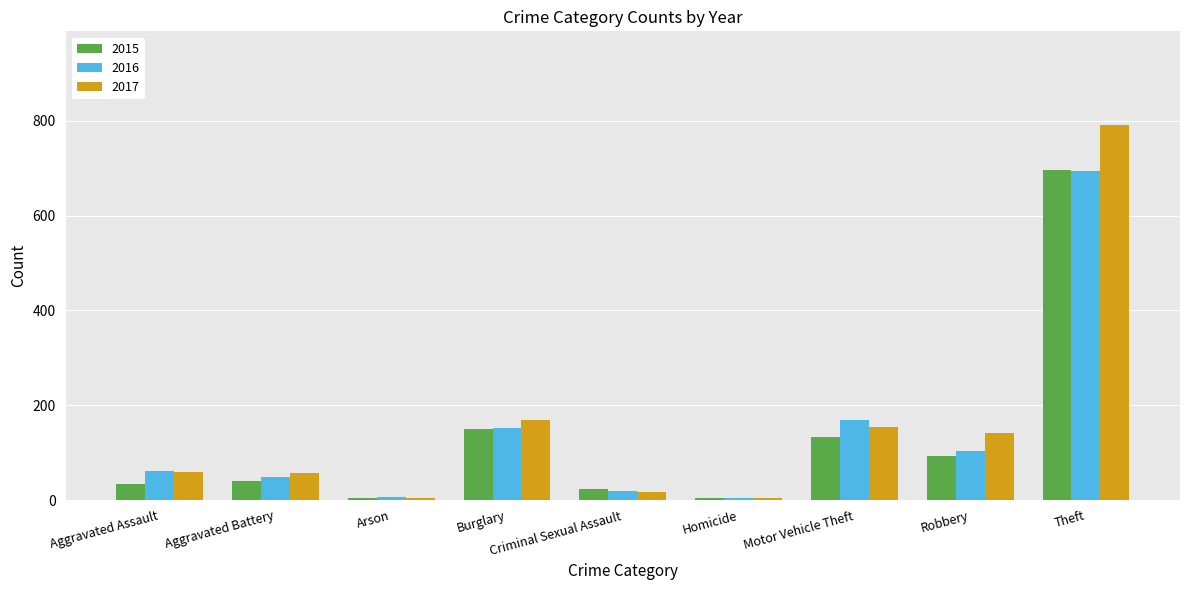

What is the total value across all series at Criminal Sexual Assault?

60